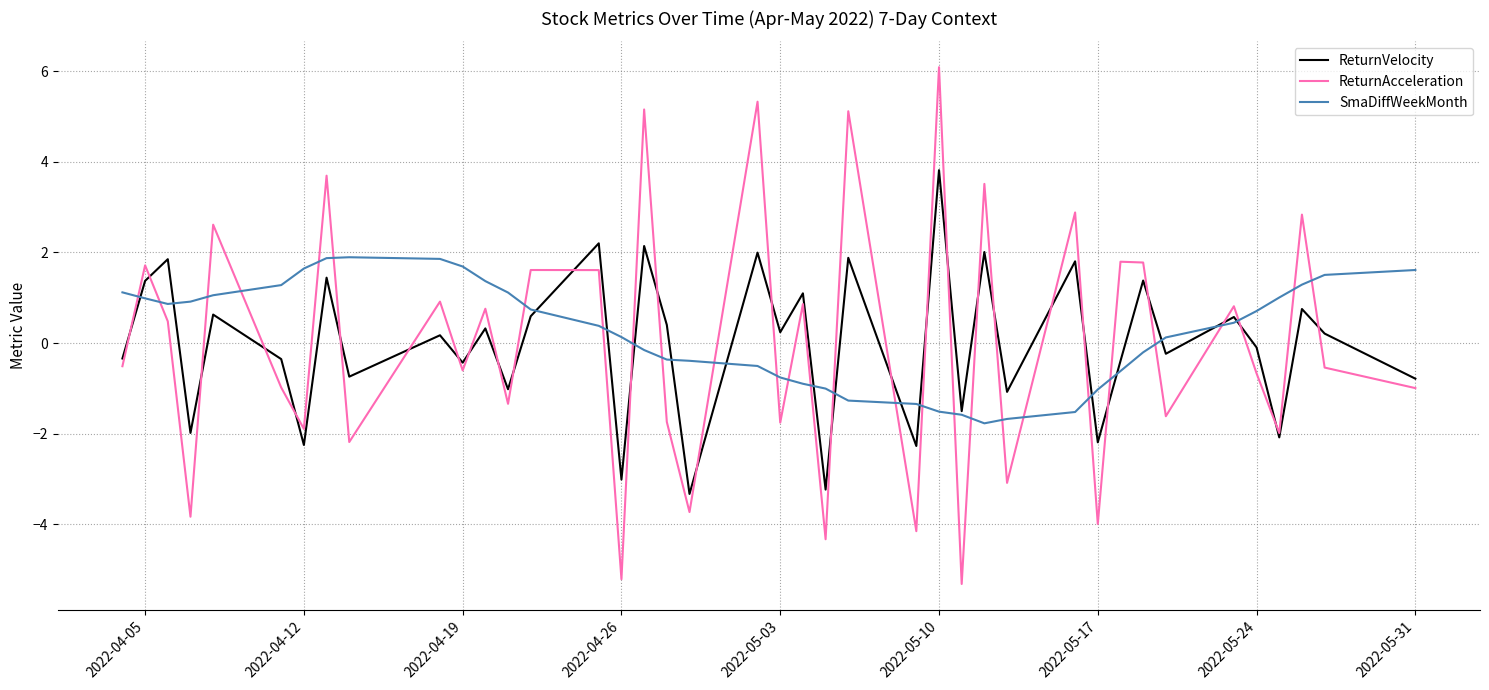

Which series has the largest total across all categories?

SmaDiffWeekMonth